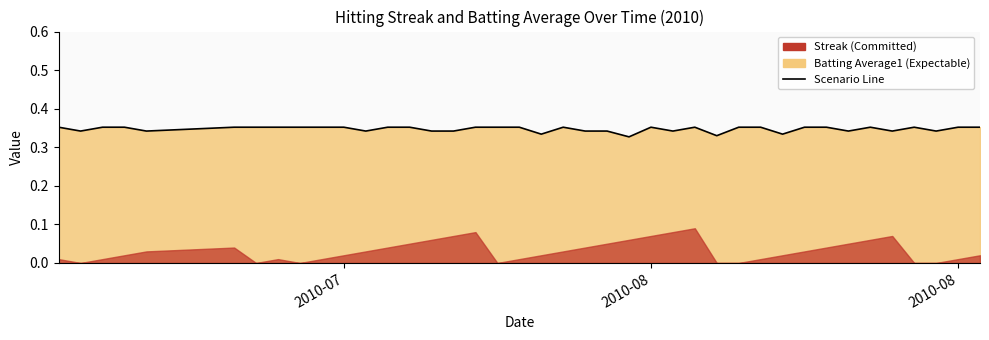

True or false: the data has more than 0 interior local peaks.

True